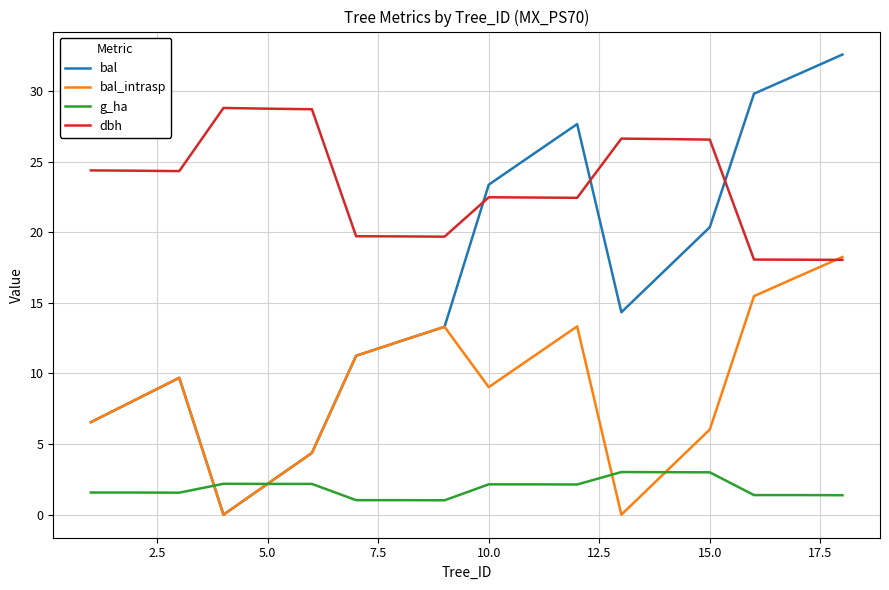

What is the lowest value of the g_ha series?

1.0